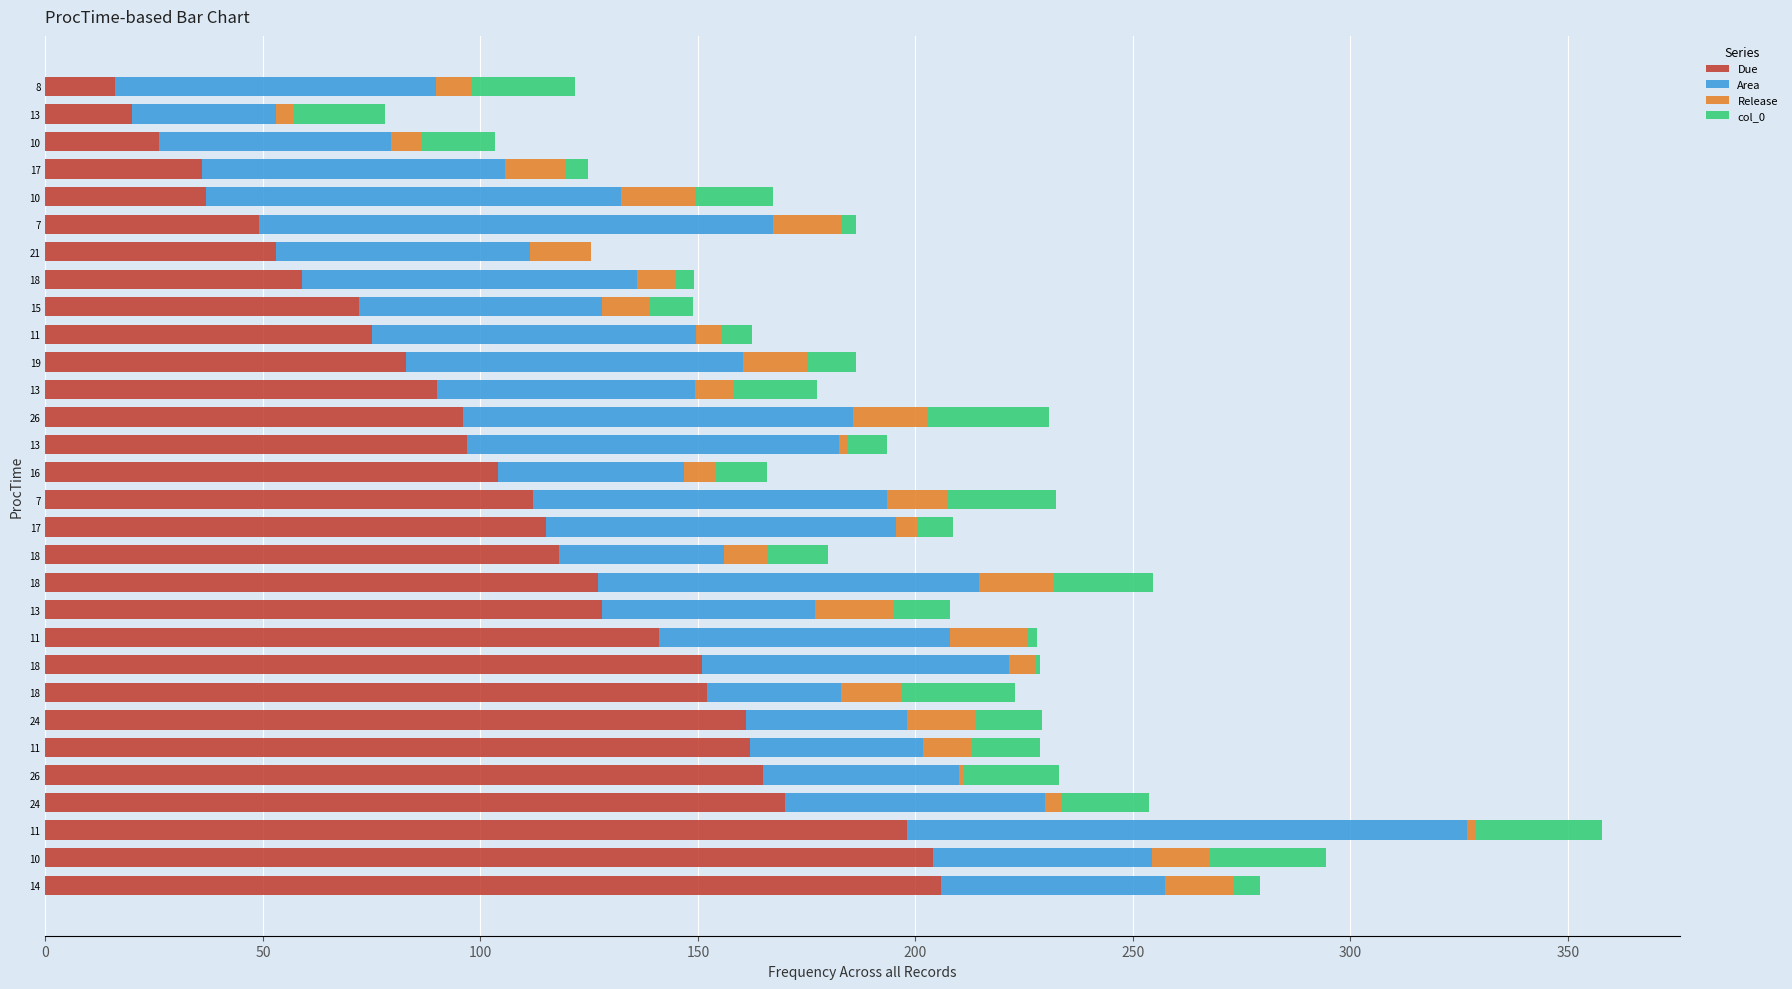

What are all the series names shown in the legend?

Due, Area, Release, col_0